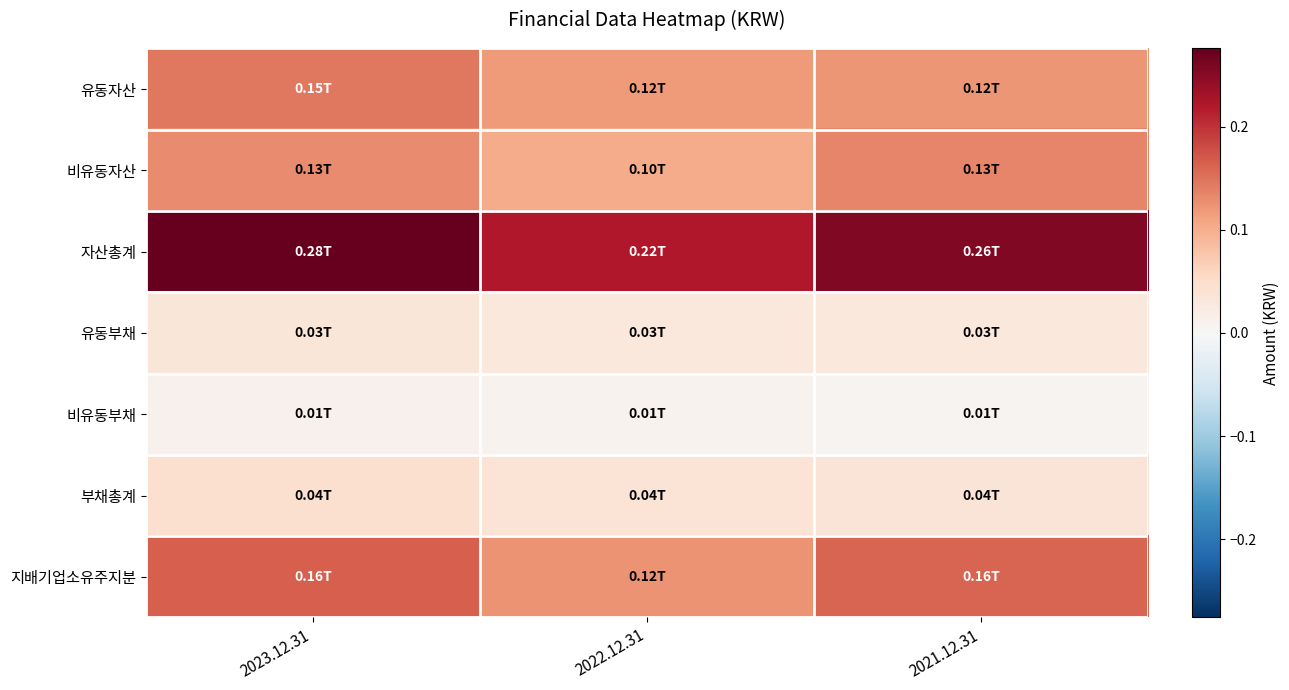

Reading left to right, transcribe all the data shown in this chart.

유동자산: 2023.12.31=0.1	2022.12.31=0.1	2021.12.31=0.1
비유동자산: 2023.12.31=0.1	2022.12.31=0.1	2021.12.31=0.1
자산총계: 2023.12.31=0.3	2022.12.31=0.2	2021.12.31=0.3
유동부채: 2023.12.31=0.0	2022.12.31=0.0	2021.12.31=0.0
비유동부채: 2023.12.31=0.0	2022.12.31=0.0	2021.12.31=0.0
부채총계: 2023.12.31=0.0	2022.12.31=0.0	2021.12.31=0.0
지배기업소유주지분: 2023.12.31=0.2	2022.12.31=0.1	2021.12.31=0.2